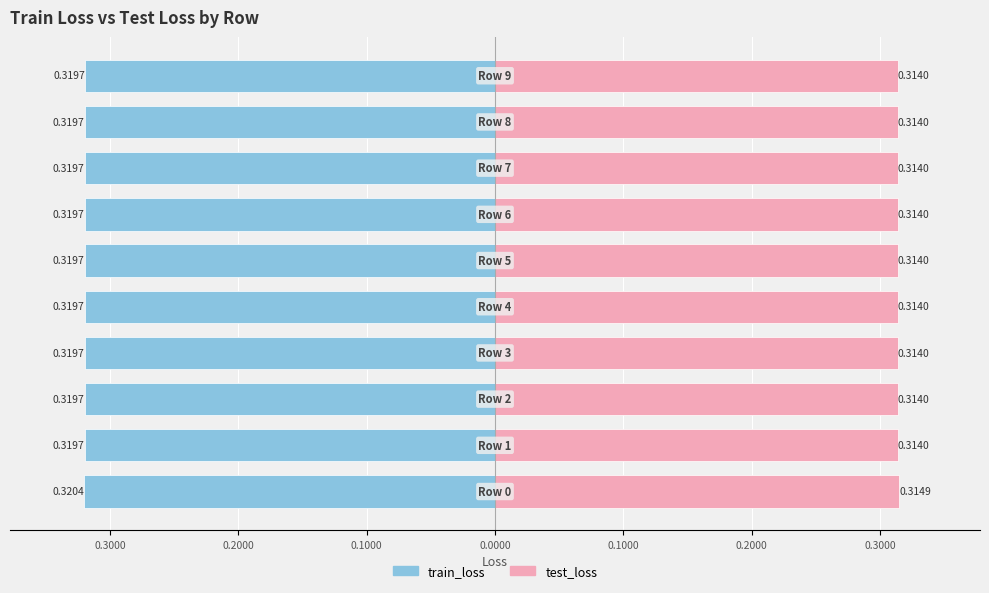

What is the sum of the test_loss values at 0.3000 and 0.3000?

0.6